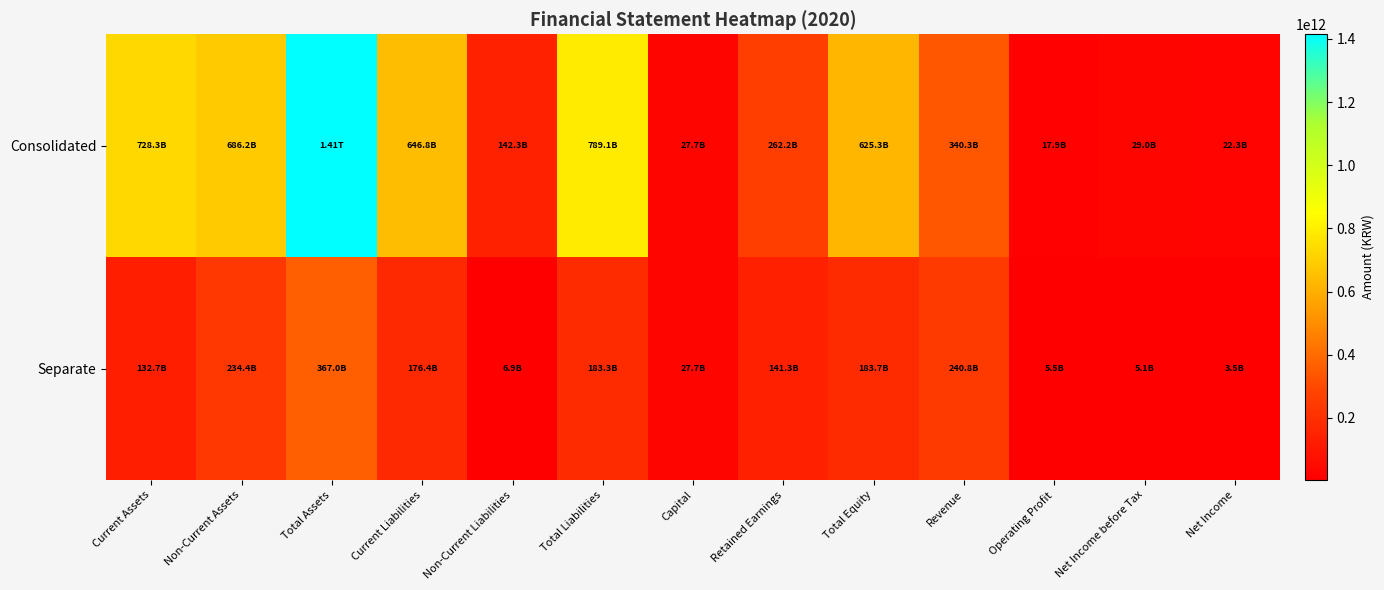

Which label corresponds to the largest value in the chart?

Total Assets